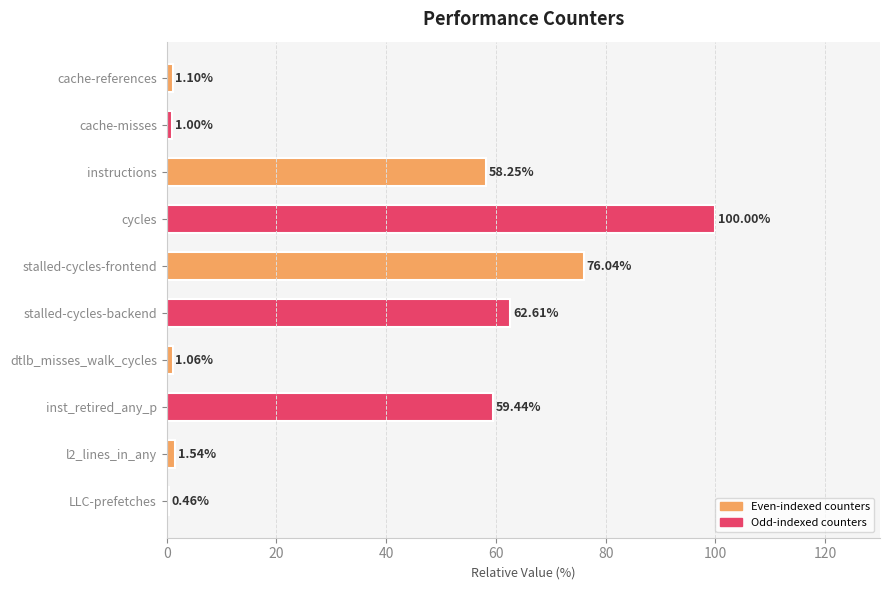

Between cache-references and LLC-prefetches, which is larger?

cache-references